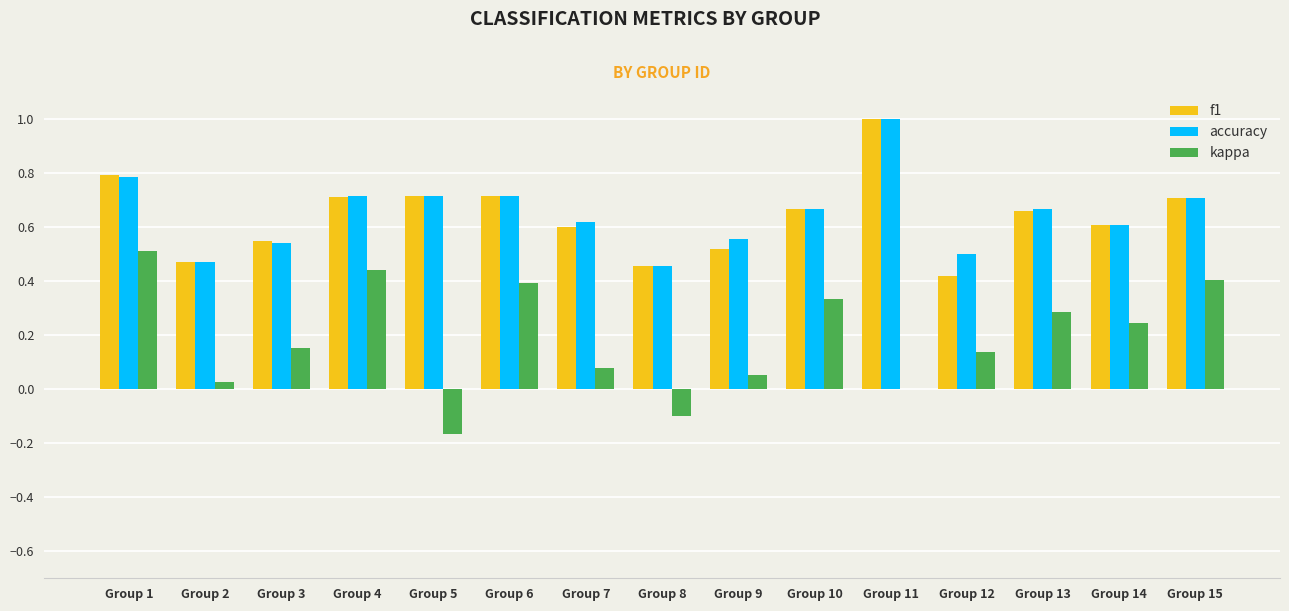

Which series changed the most between Group 9 and Group 11?

f1